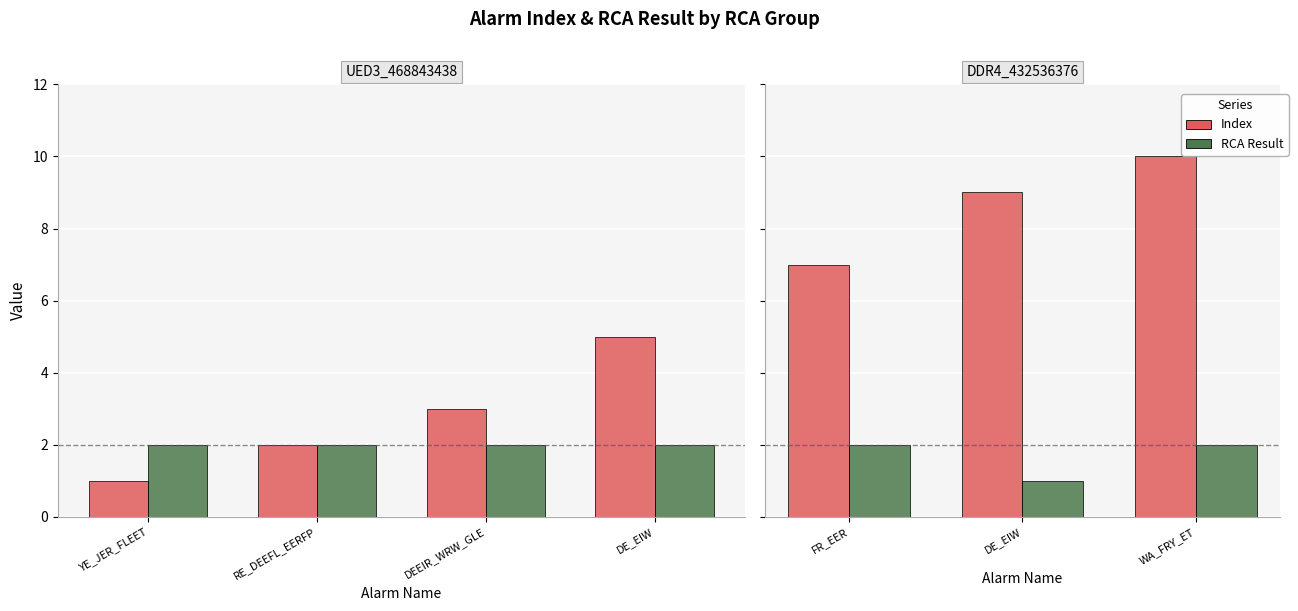

What is the smallest value displayed?

1